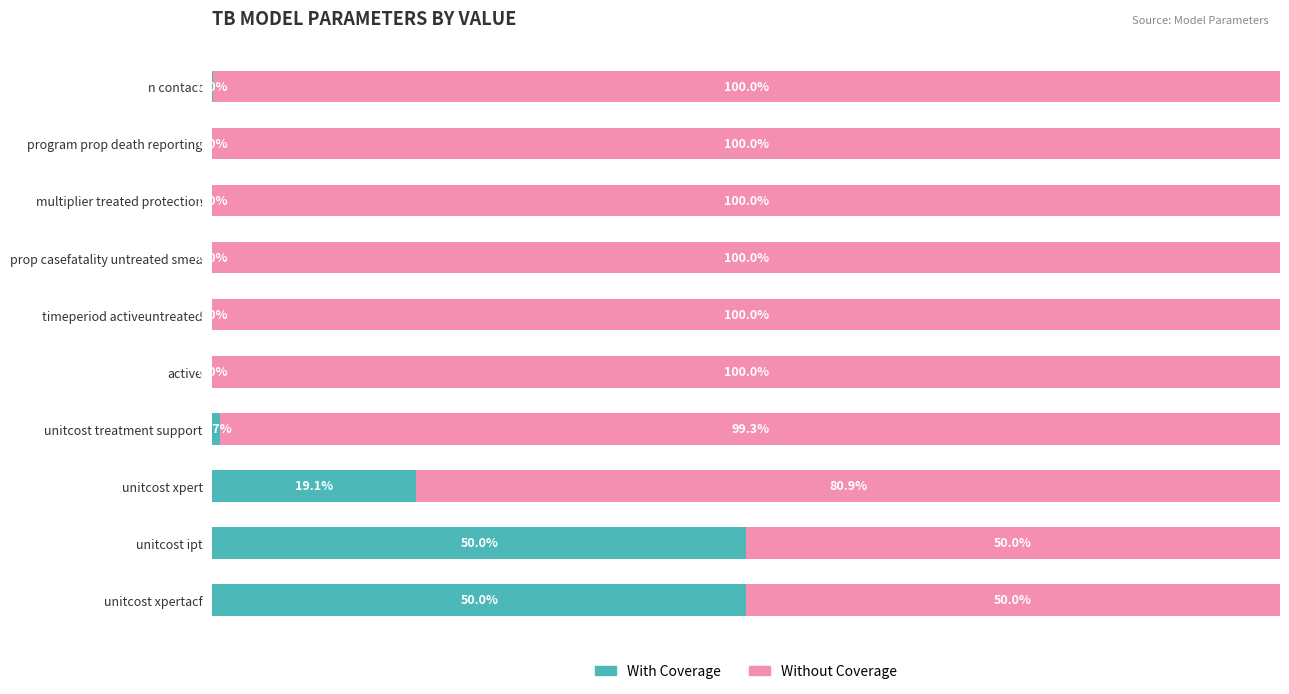

What are all the series names shown in the legend?

With Coverage, Without Coverage